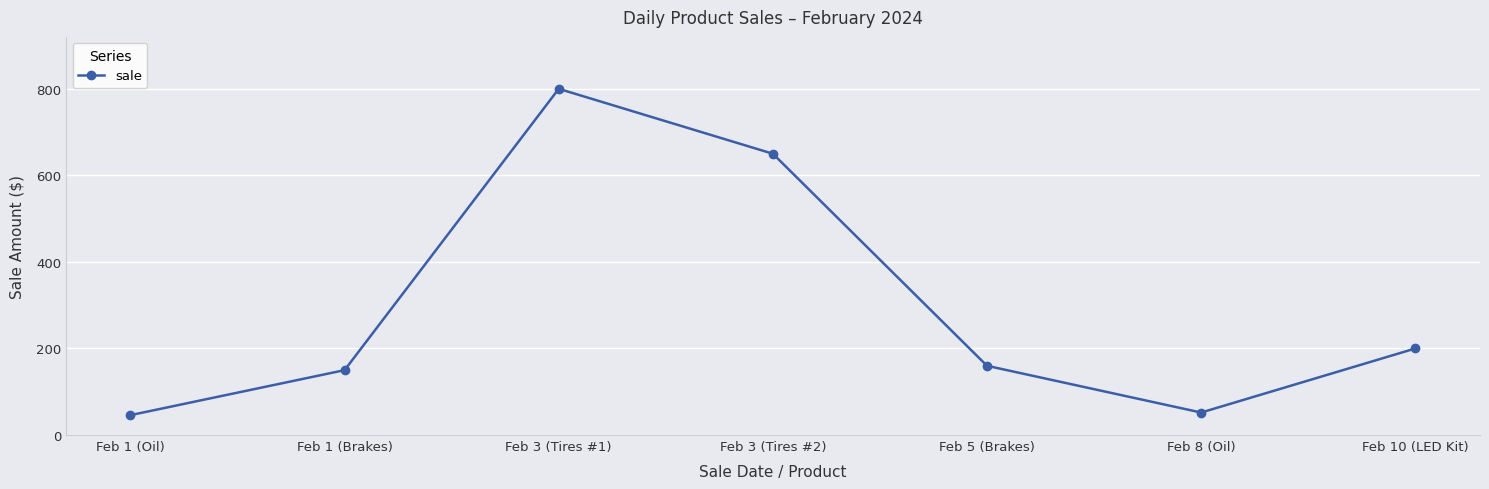

How many points are lower than both their immediate neighbors (excluding endpoints)?

1